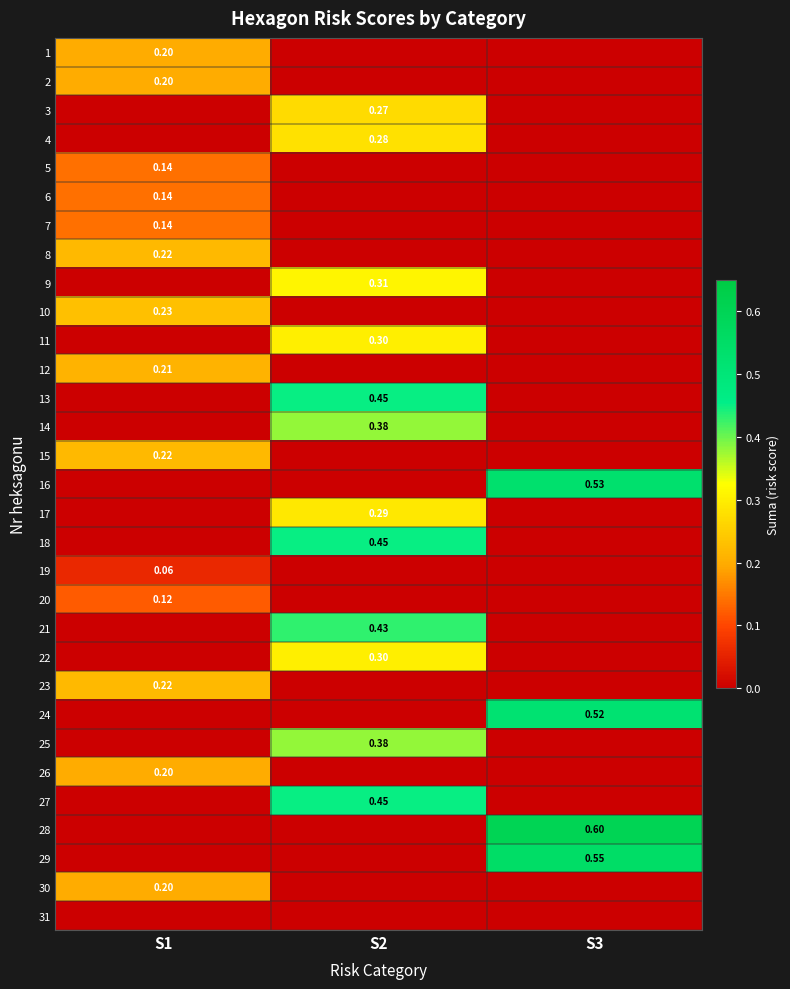

Count the number of data series in this chart.

31